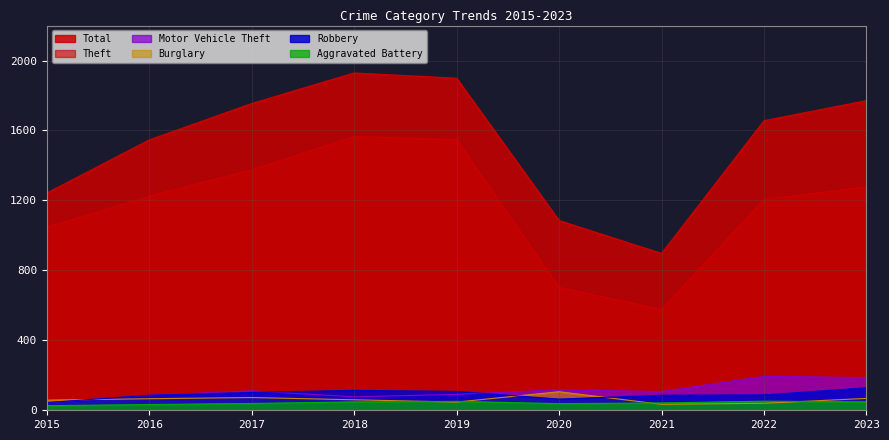

What are all the series names shown in the legend?

Theft, Total, Robbery, Motor Vehicle Theft, Burglary, Aggravated Battery